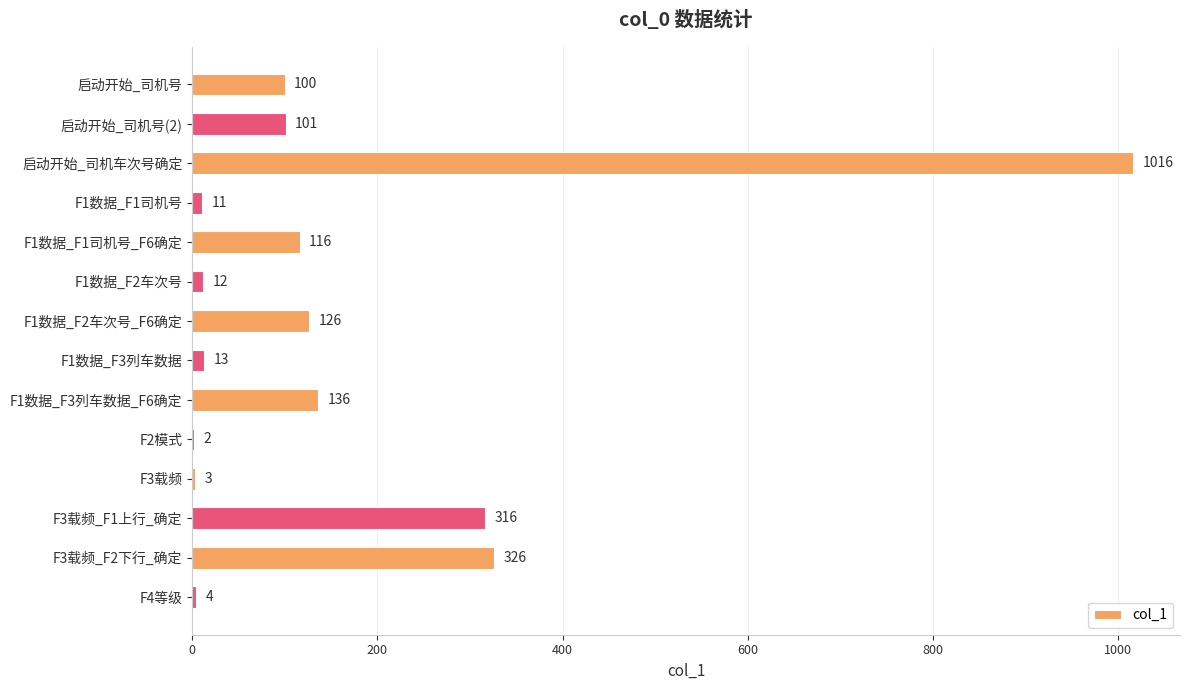

Does the chart contain stacked bars?

No